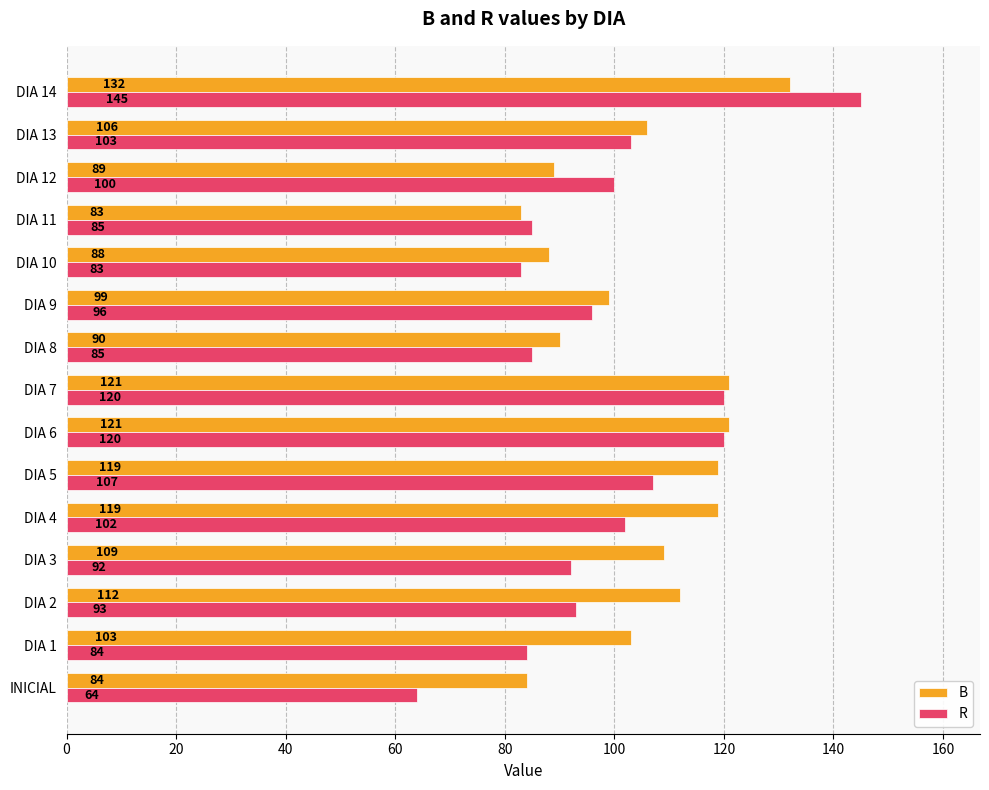

Which series has the largest total across all categories?

B